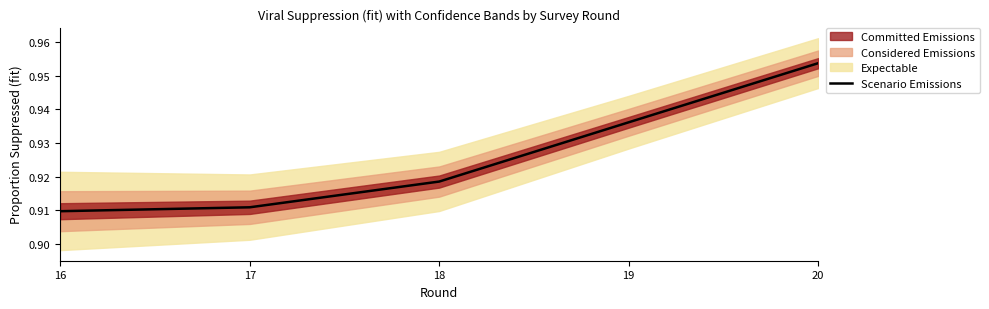

How many lines are shown in the chart?

1